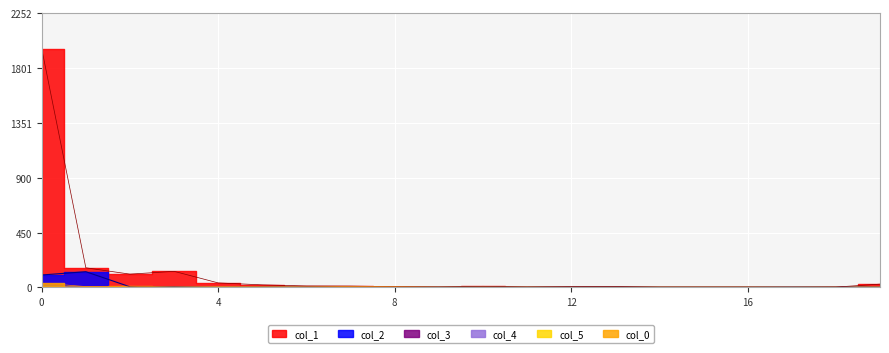

How many lines are shown in the chart?

3